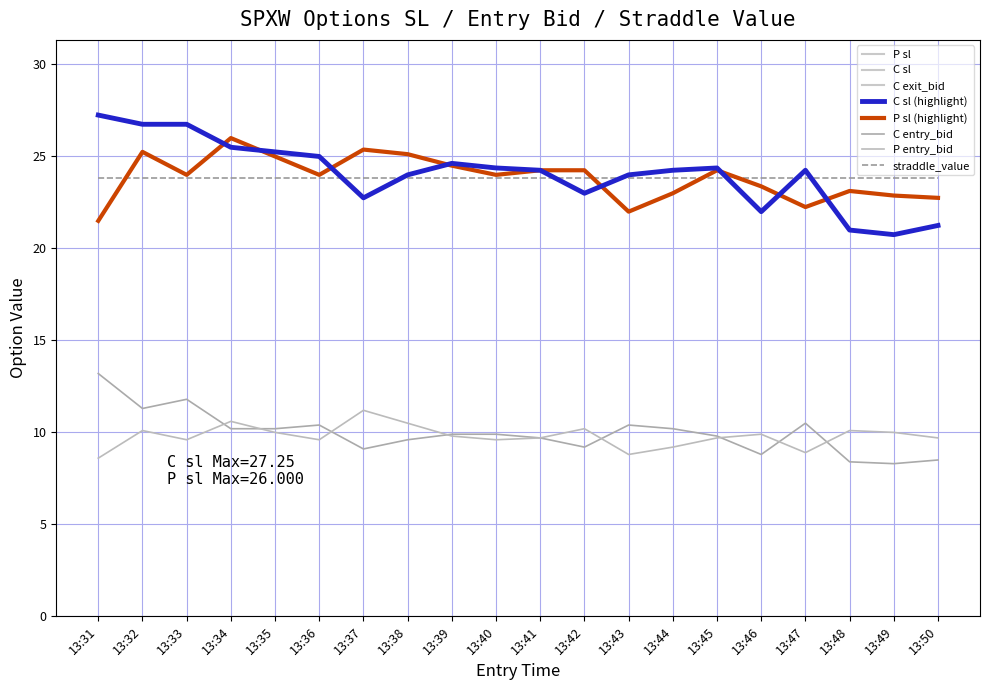

At which category is the sum across all series the highest?

13:32